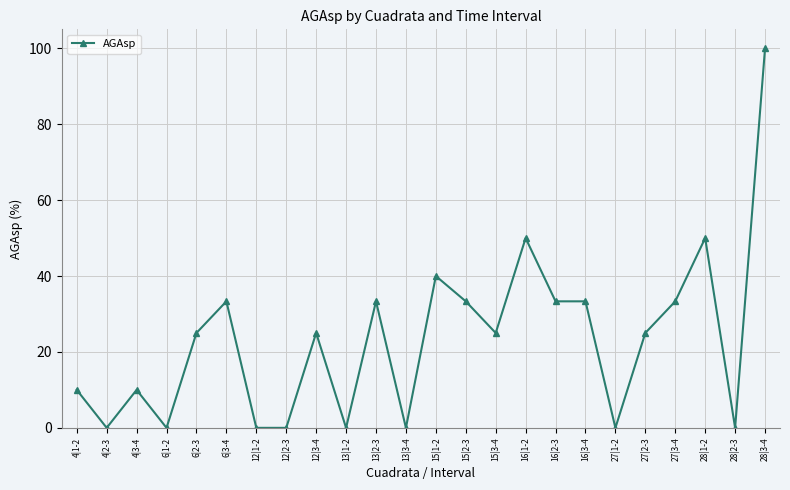

What is the ratio of the value at 15|3-4 to the value at 6|2-3?

1.0